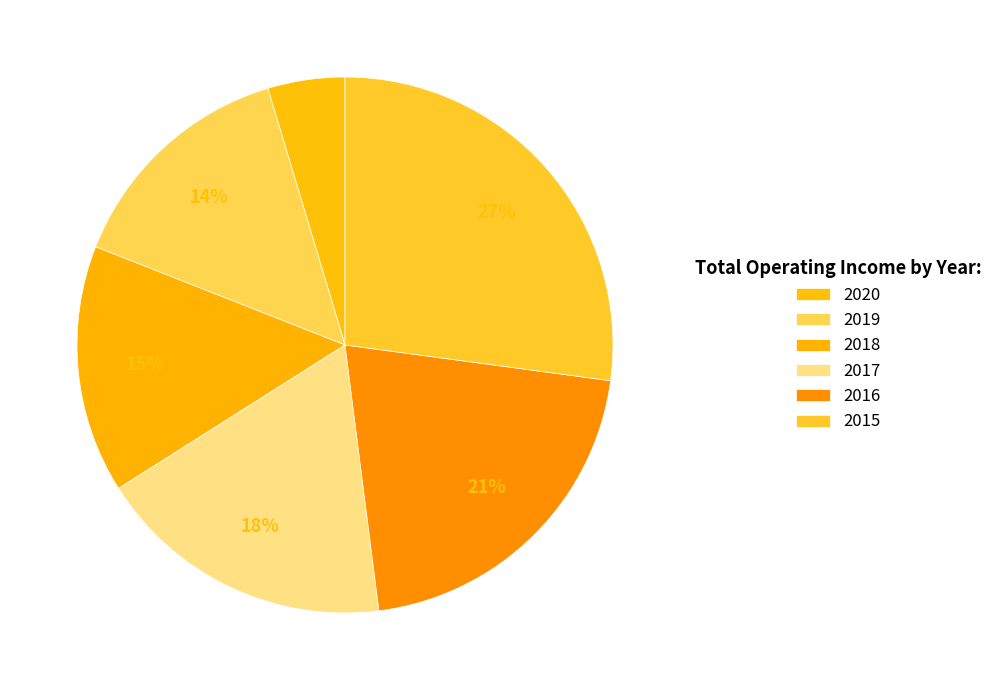

What percentage is NOT represented by 2020?

95.4%